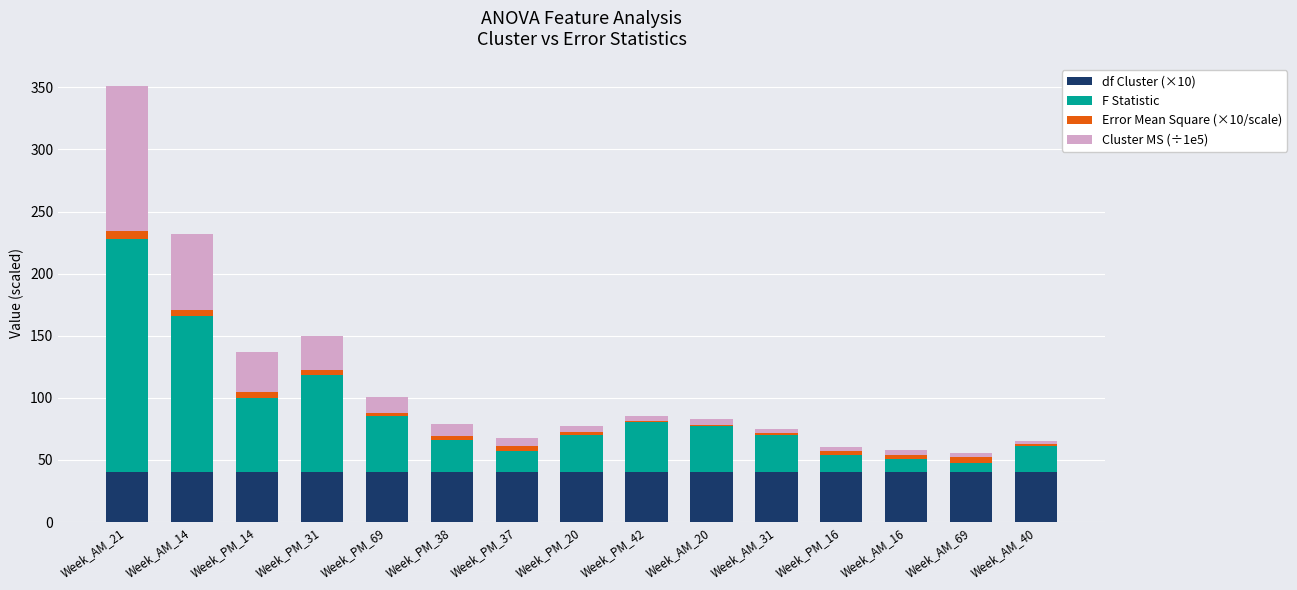

The value of df Cluster (×10) at Week_PM_16 is 20.4. True or false?

False